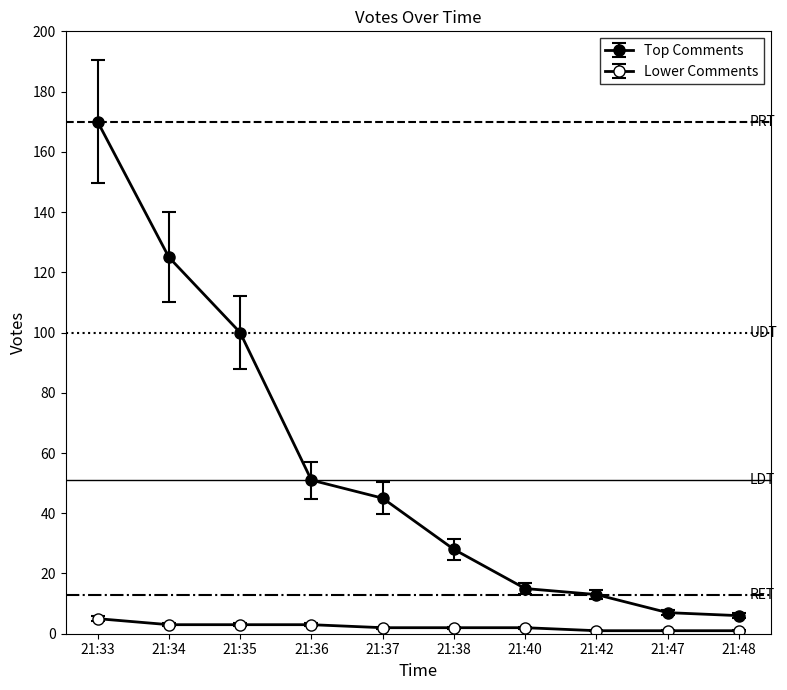

Does the chart have visible grid lines?

No